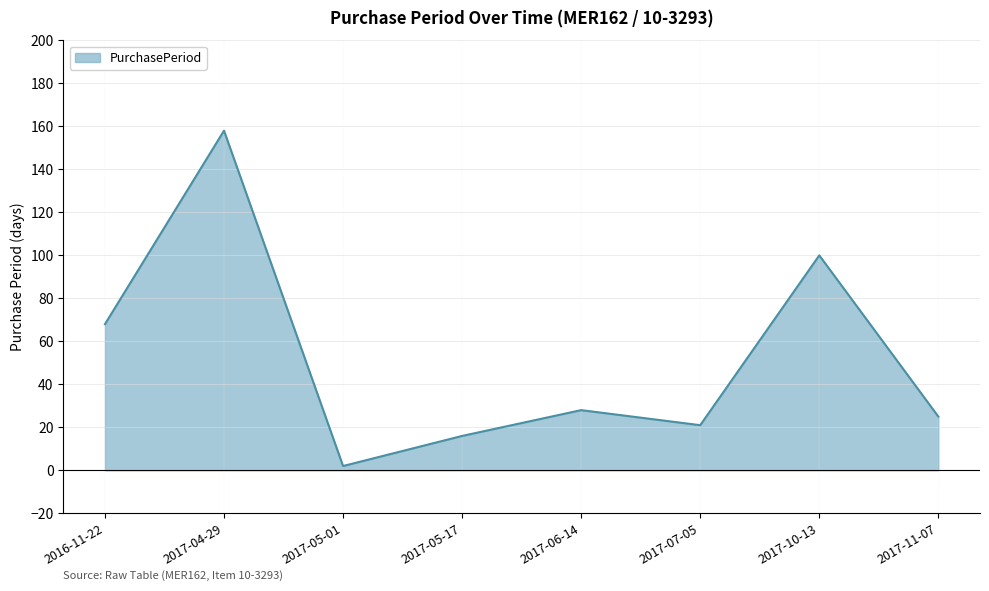

Count the number of categories in the chart.

8